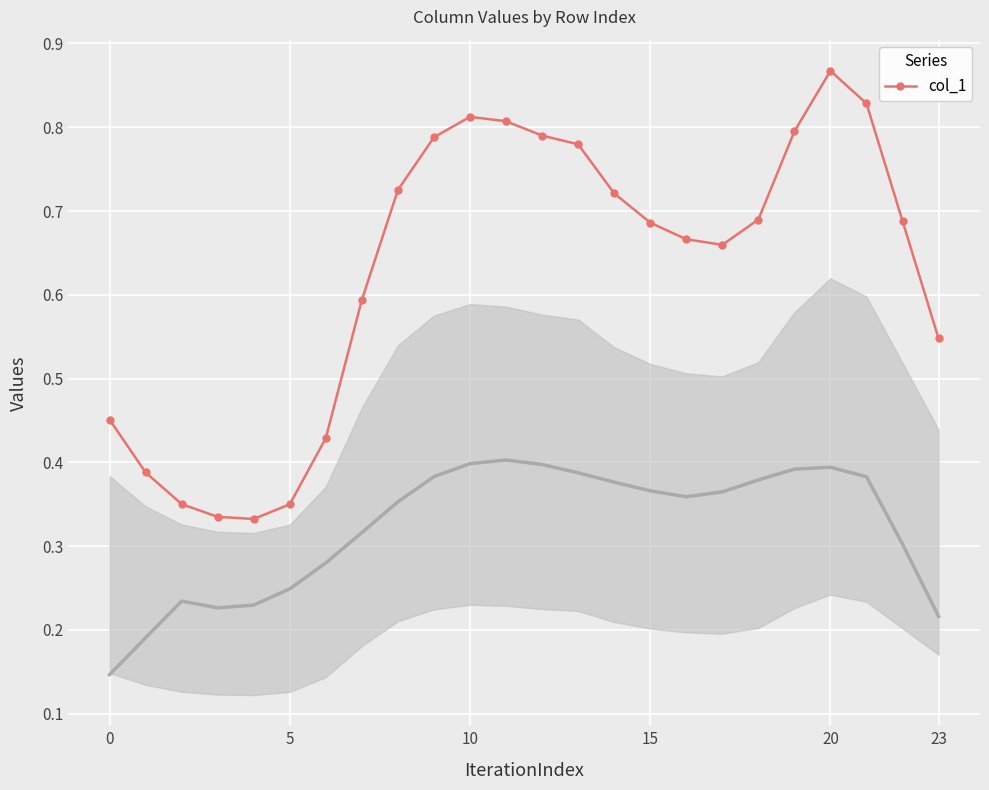

How many values are between 0 and 1?

24